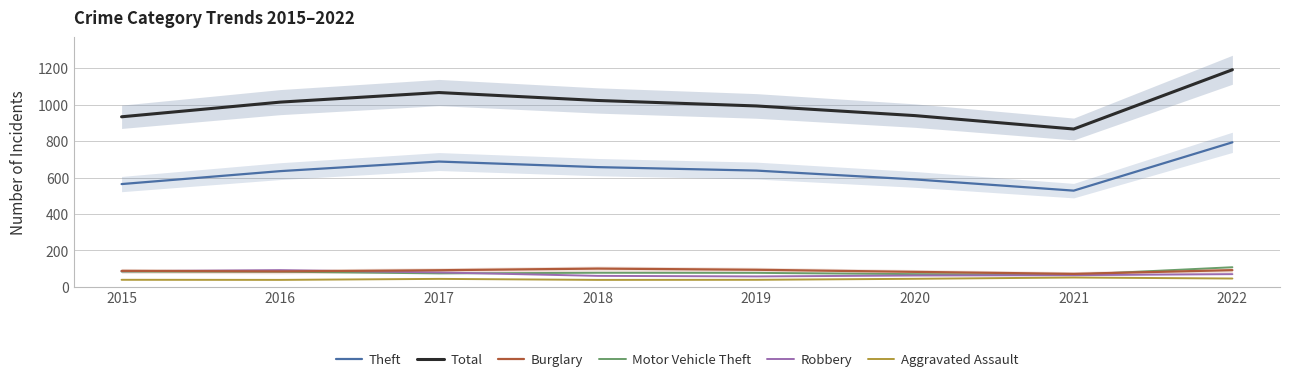

Between 2015 and 2016, which is larger?

2016